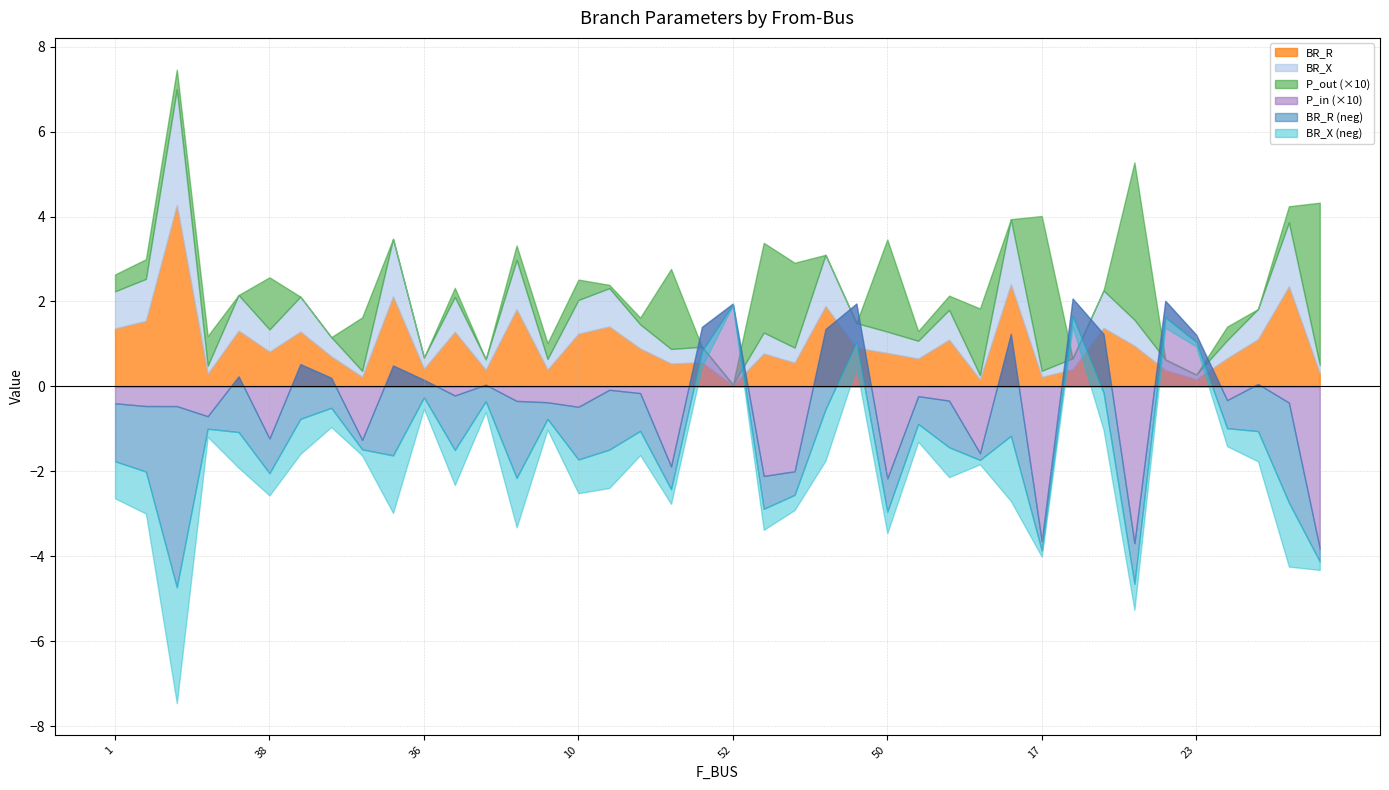

What is the label of the 21st point from the right?

32